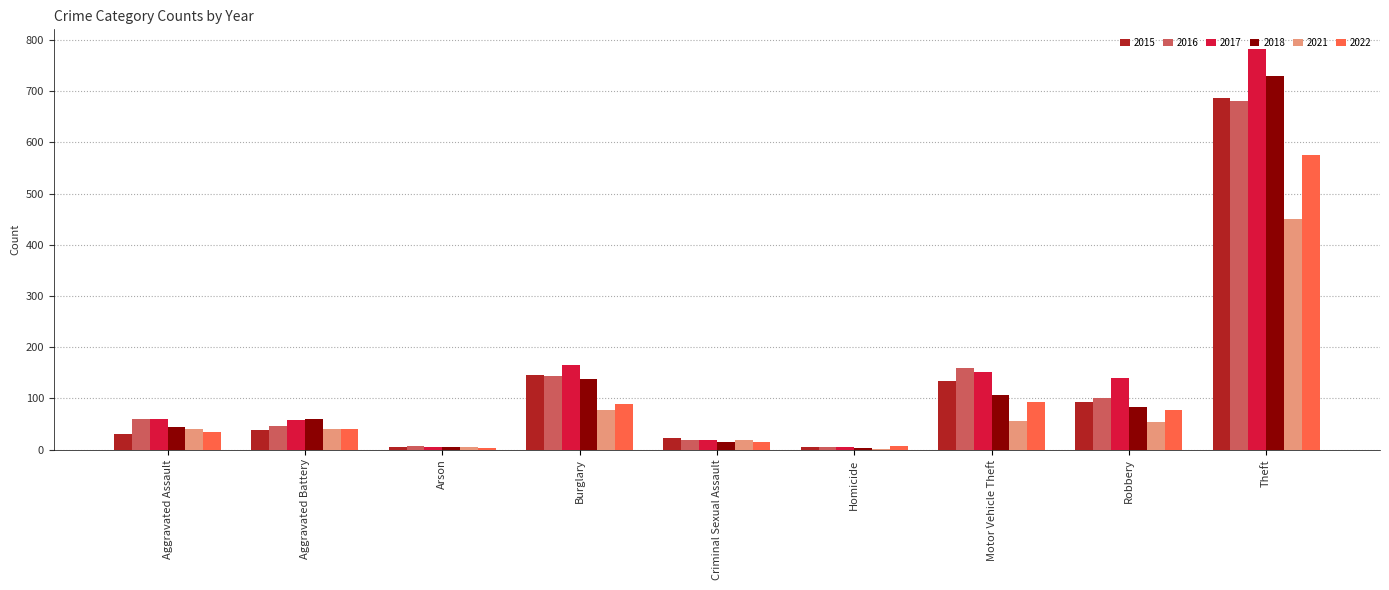

What is the highest value of the 2017 series?

782